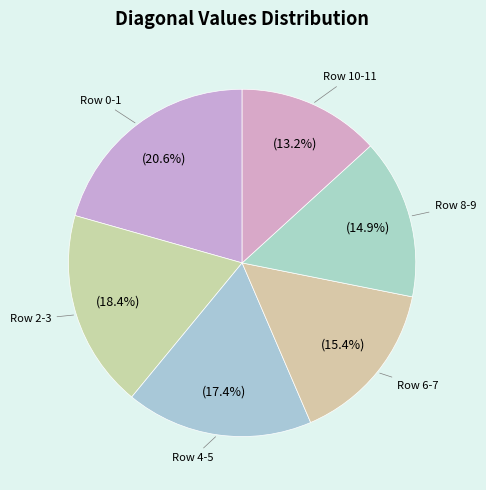

How many segments does this pie chart have?

6